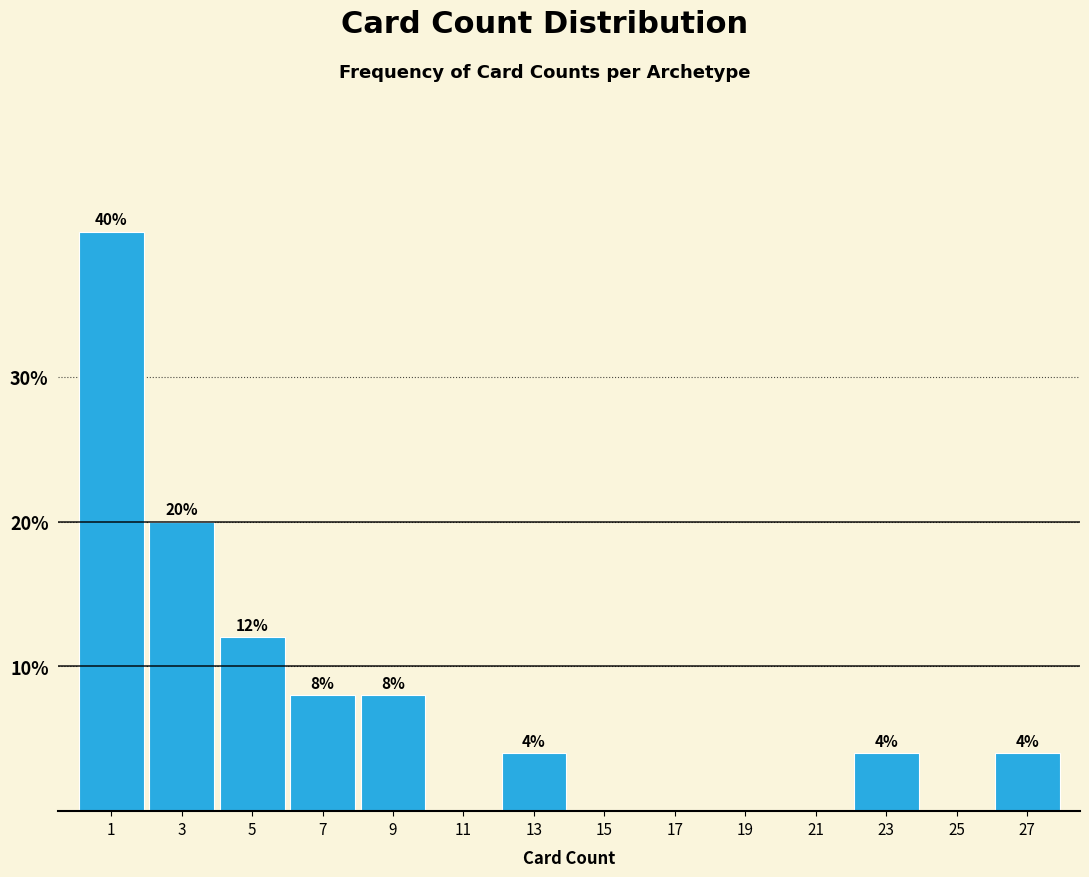

Reading left to right, list all the values displayed in this chart.

1=40	3=20	5=12	7=8	9=8	11=0	13=4	15=0	17=0	19=0	21=0	23=4	25=0	27=4